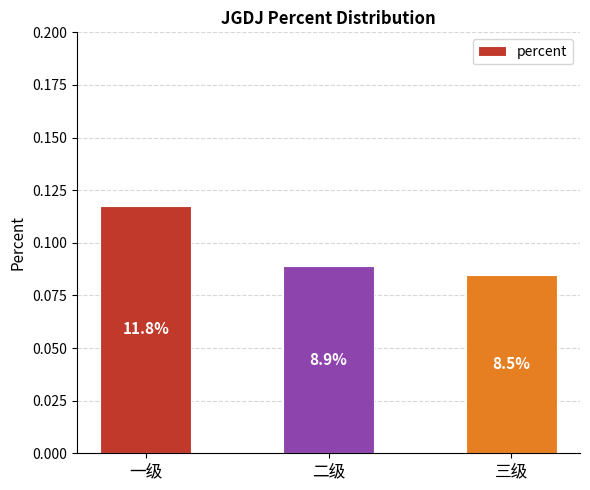

How many bars are there in total?

3